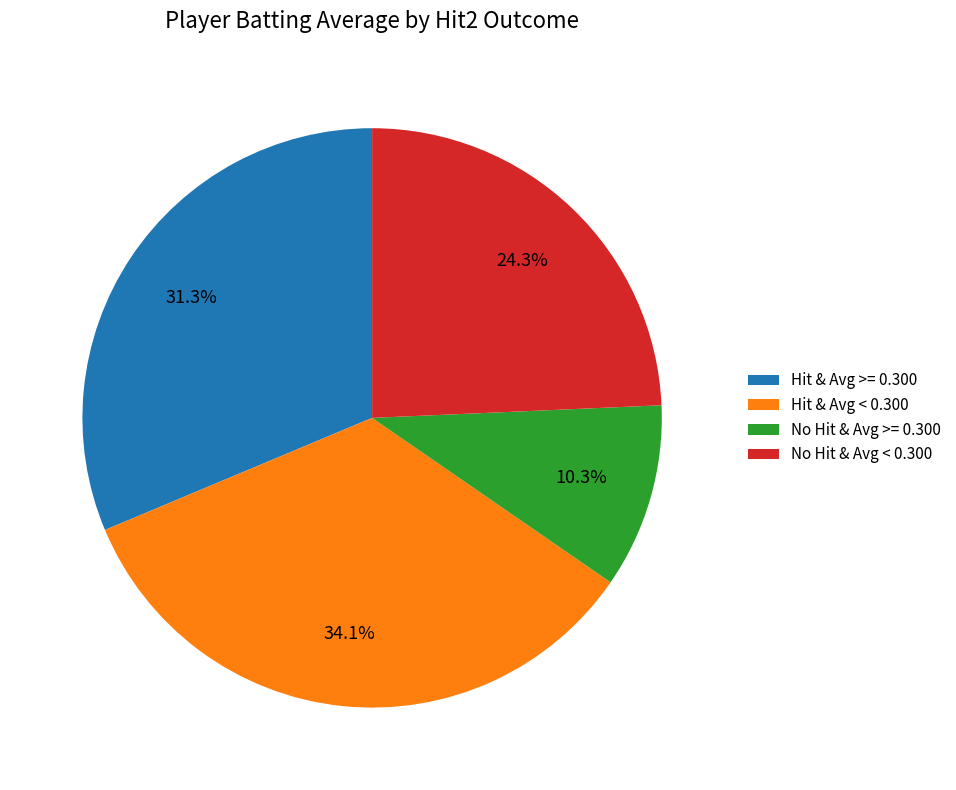

Which slice is the largest?

Hit & Avg < 0.300